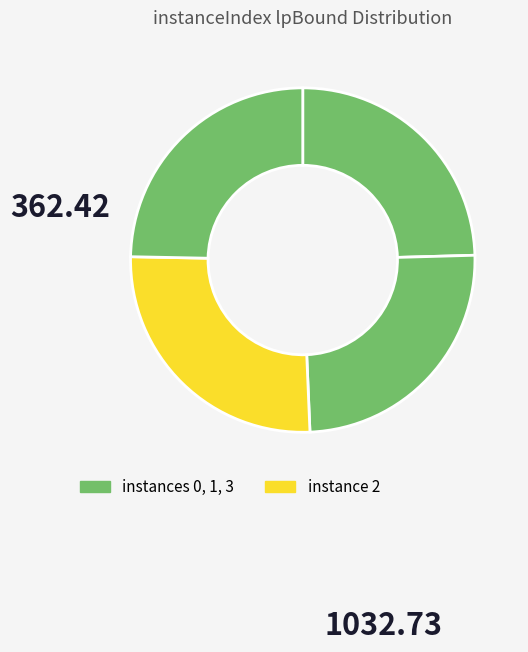

How many segments does this pie chart have?

4